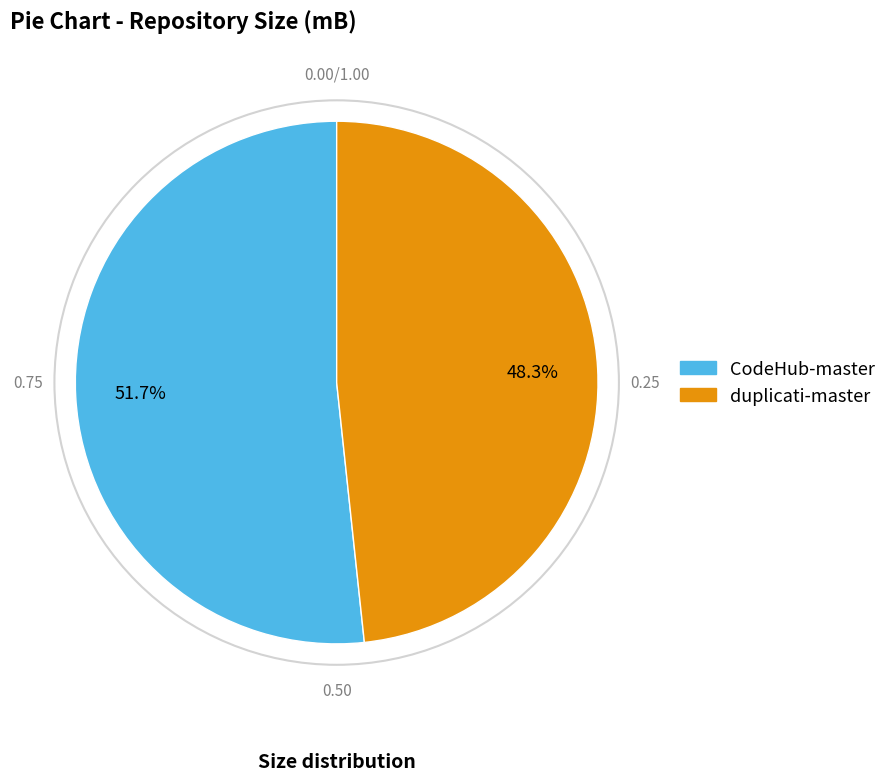

The CodeHub-master slice represents 52% of the pie. True or false?

True